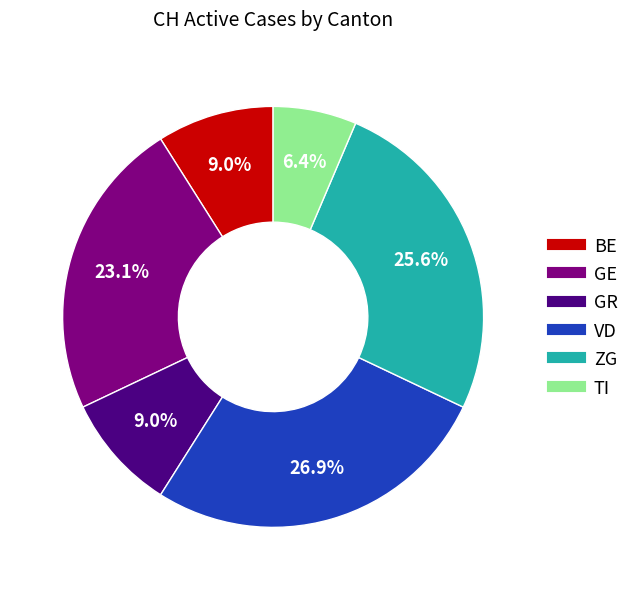

Does any single category account for the majority?

No